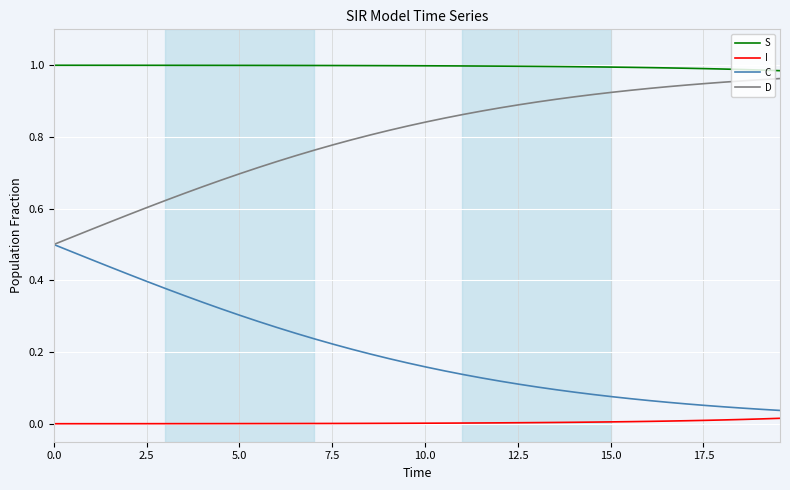

True or false: C and S intersect in this chart.

False